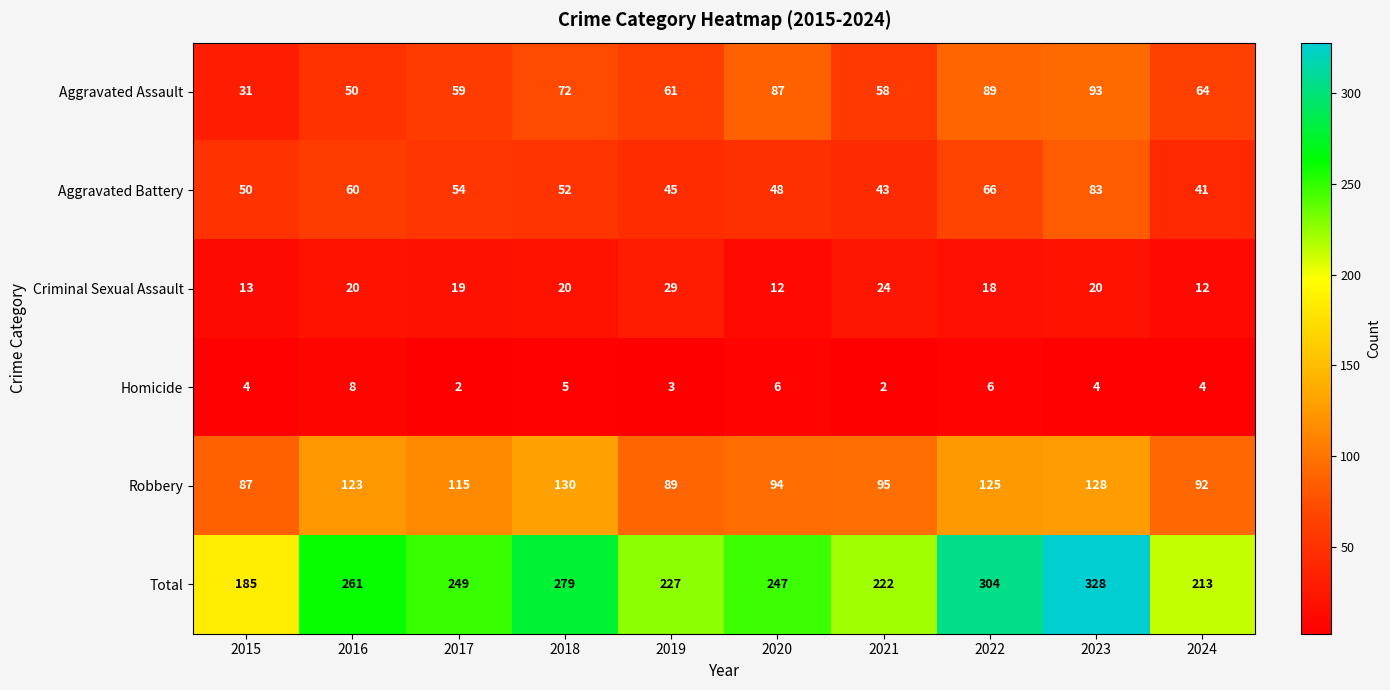

At how many categories does at least one series exceed 127?

10